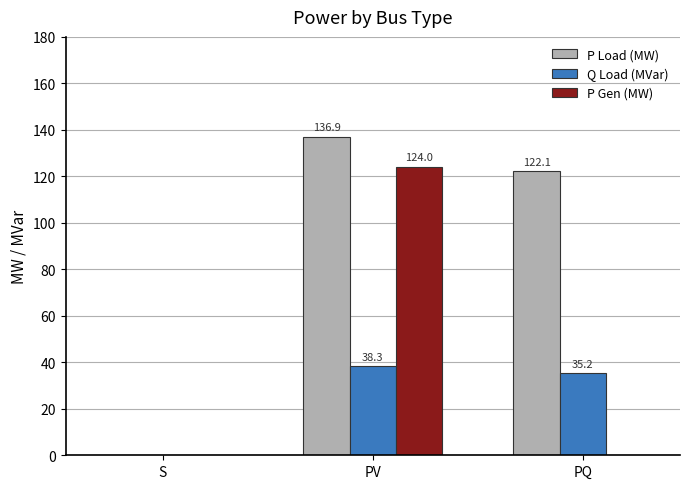

At which label is P Load (MW) closest to 68?

PQ